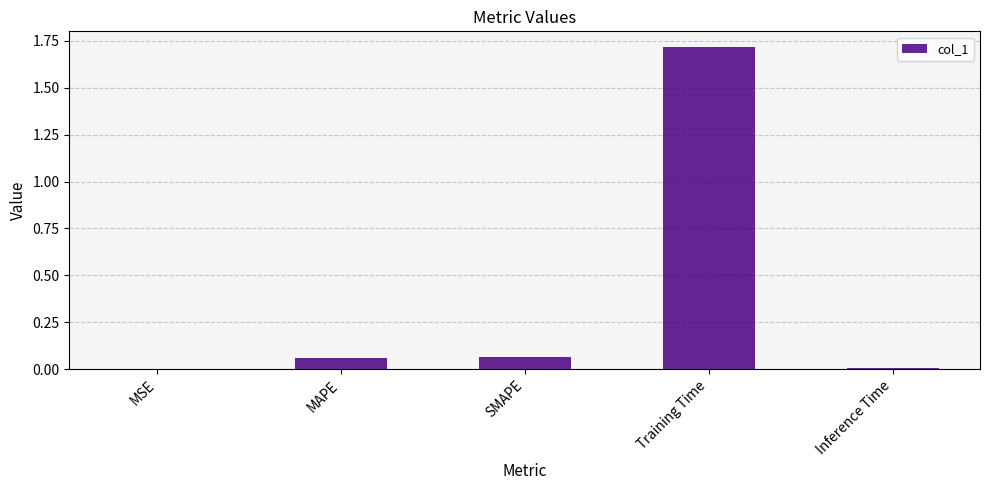

True or false: the data shows 1.1 at Training Time.

False